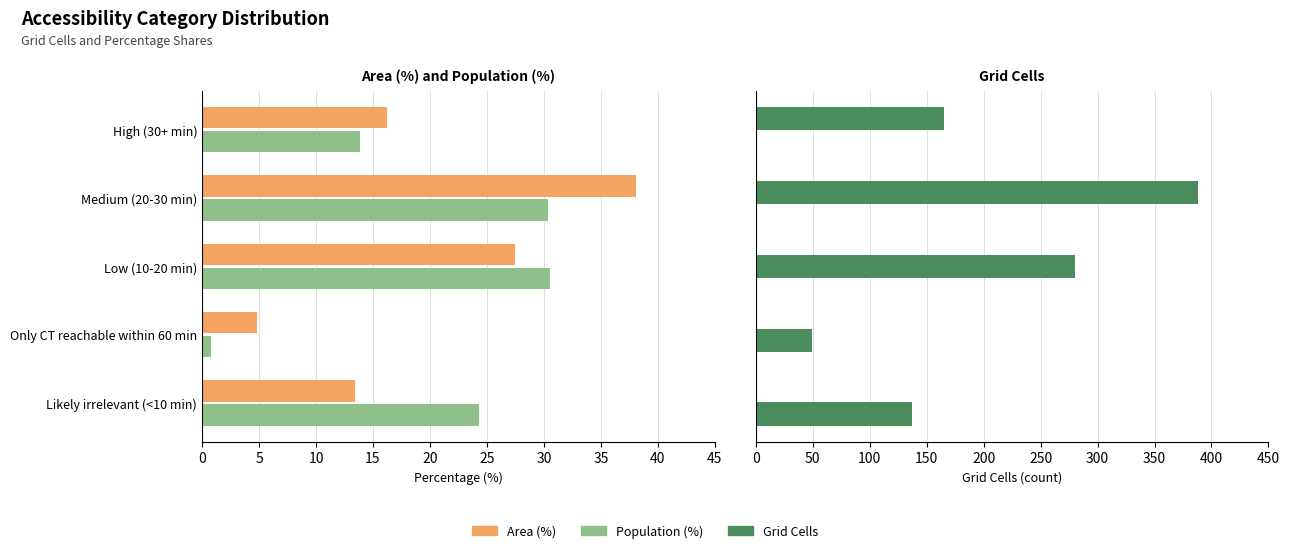

The Population (%) series shows 6.6 at 0. True or false?

False